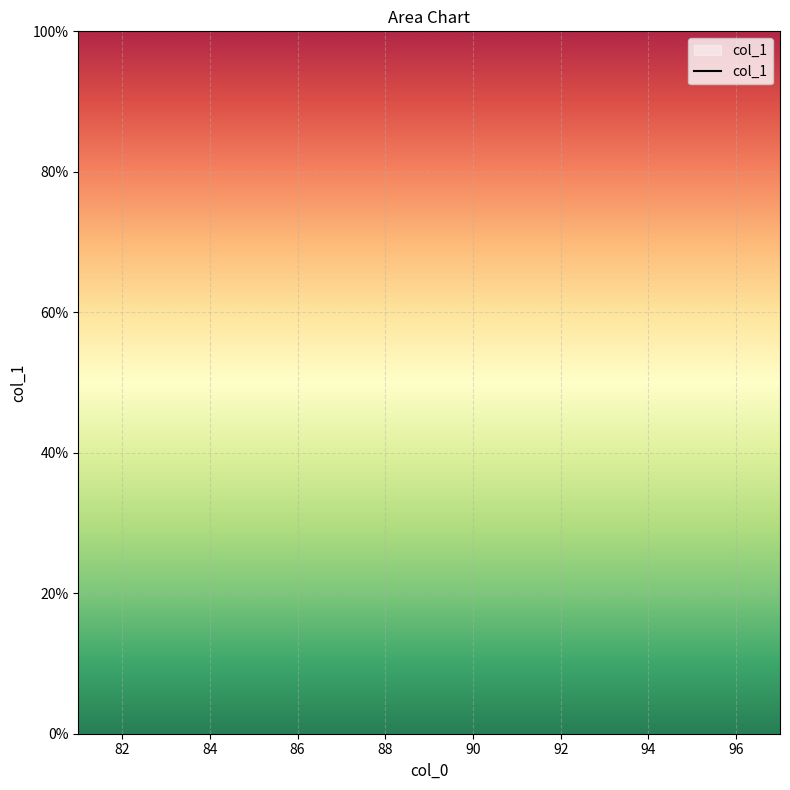

True or false: the data has more than 2 interior local peaks.

False